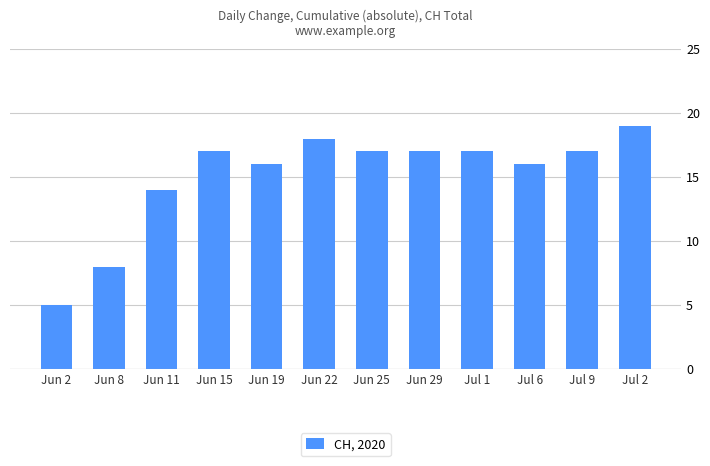

What is the change in value from Jul 1 to Jul 6?

-1